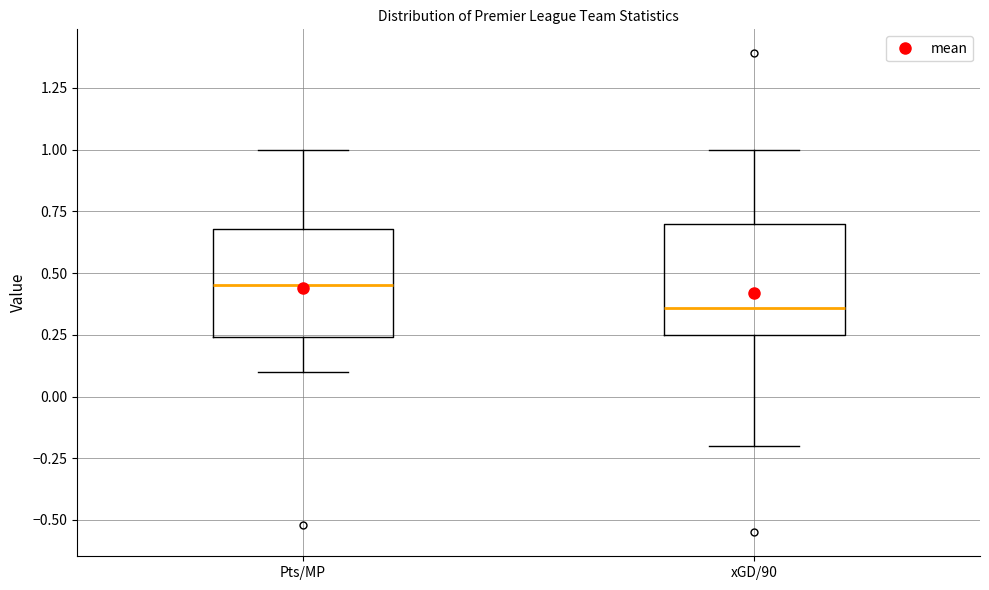

Reading left to right, read every box against the y-axis: the position of its median line, the range the box covers, and the ends of its whiskers. The values are not printed on the chart, so give them approximately, as read against the axis.

Pts/MP: median 0.45, box 0.25 to 0.70, whiskers 0.10 to 1.00
xGD/90: median 0.35, box 0.25 to 0.70, whiskers -0.20 to 1.00